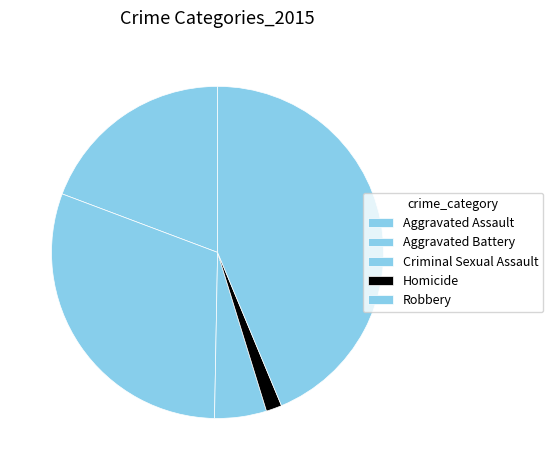

Rank the categories by value from highest to lowest.

Robbery, Aggravated Battery, Aggravated Assault, Criminal Sexual Assault, Homicide